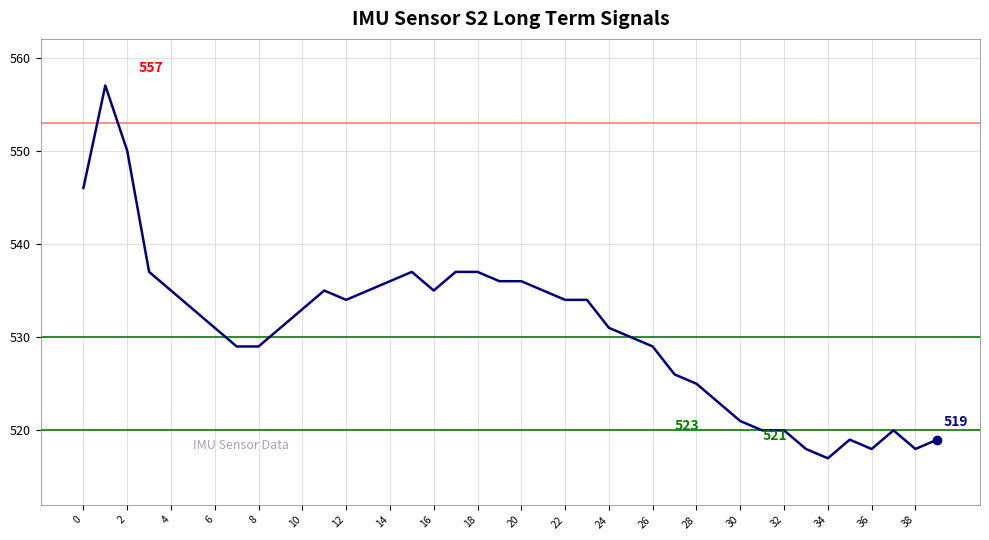

What is the minimum value shown in the chart?

517